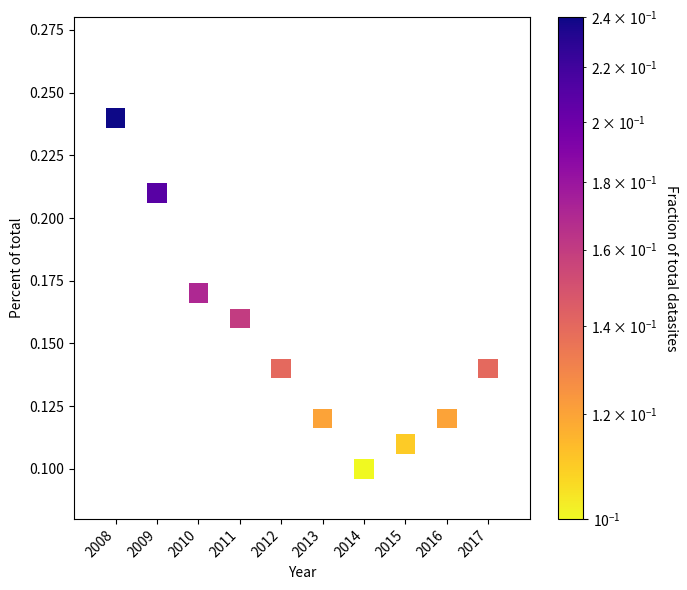

What is the average X value?

2012.5